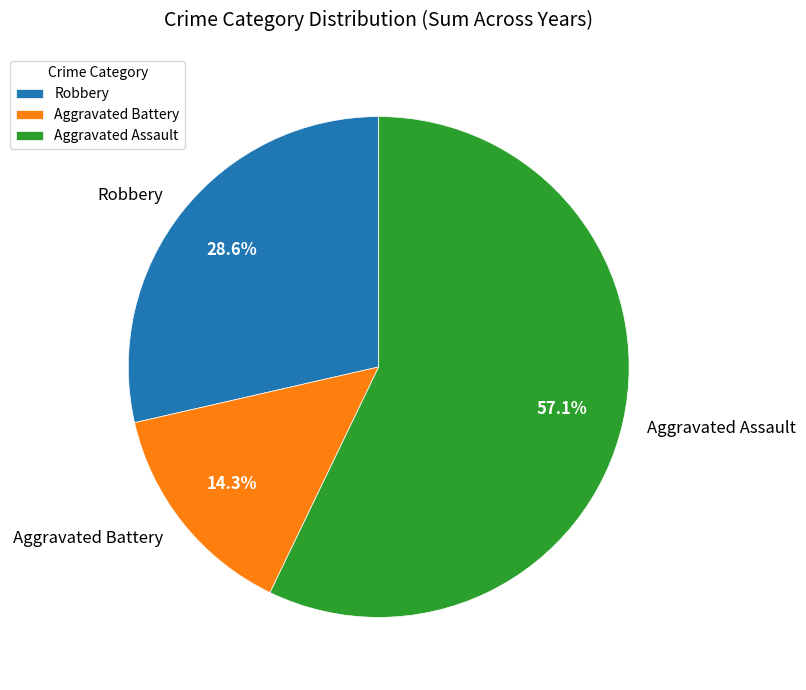

Rank the categories by value from highest to lowest.

Aggravated Assault, Robbery, Aggravated Battery